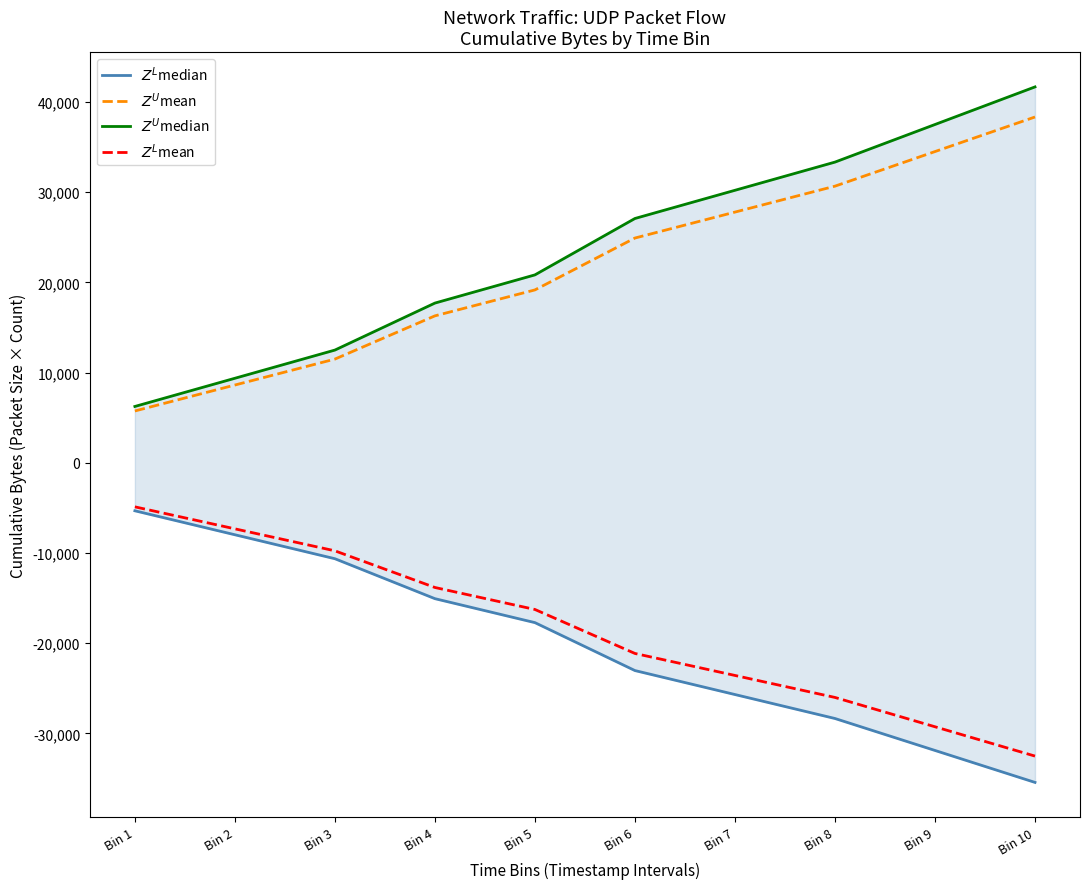

At which category is the sum across all series the highest?

Bin 10